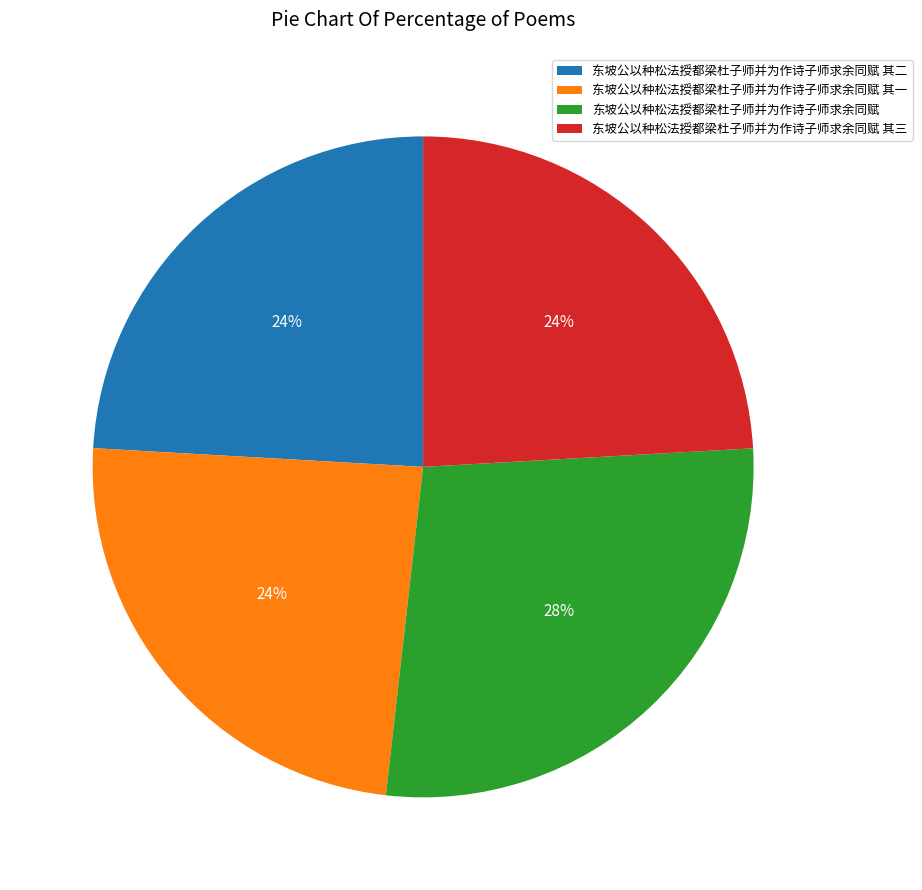

Is there any slice that represents more than half of the pie?

No